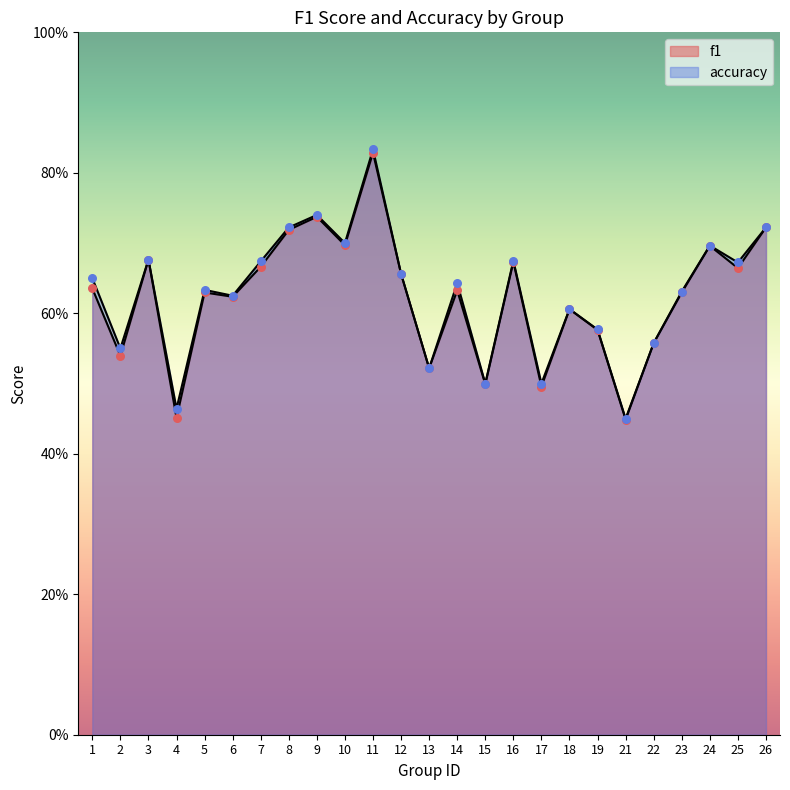

Which series contains the highest Y value?

accuracy